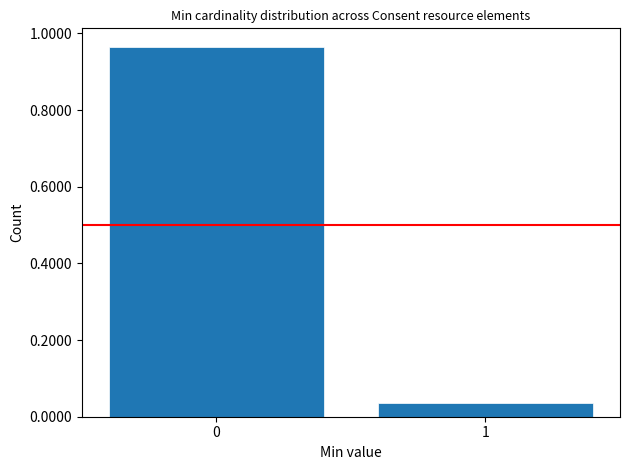

Is it true that the value at 0 is 0.2?

False